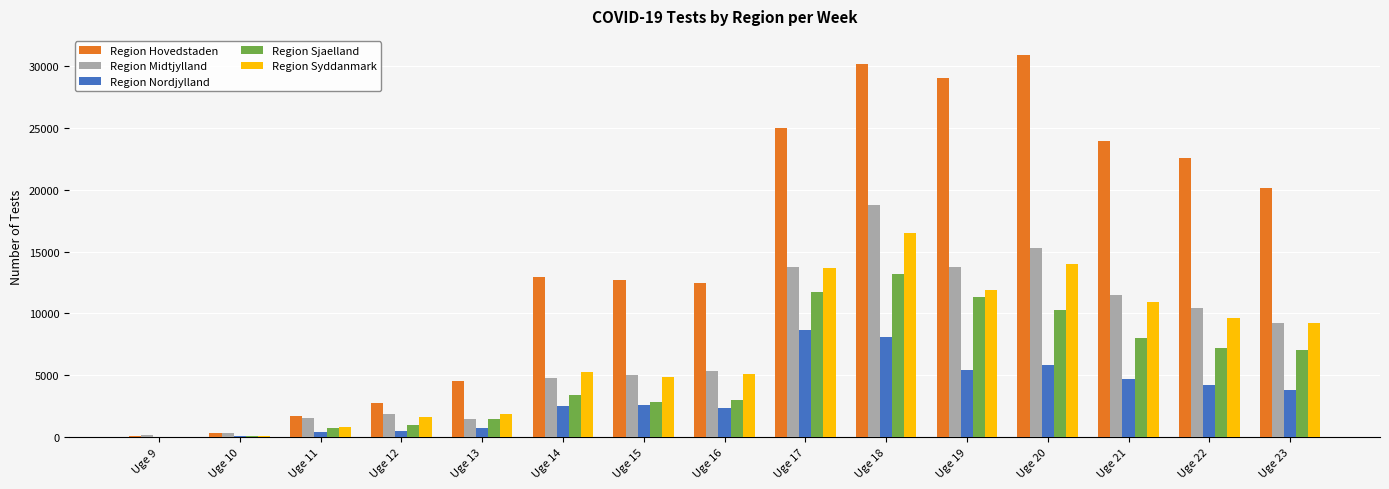

Between Uge 22 and Uge 23, which series saw the biggest shift?

Region Hovedstaden